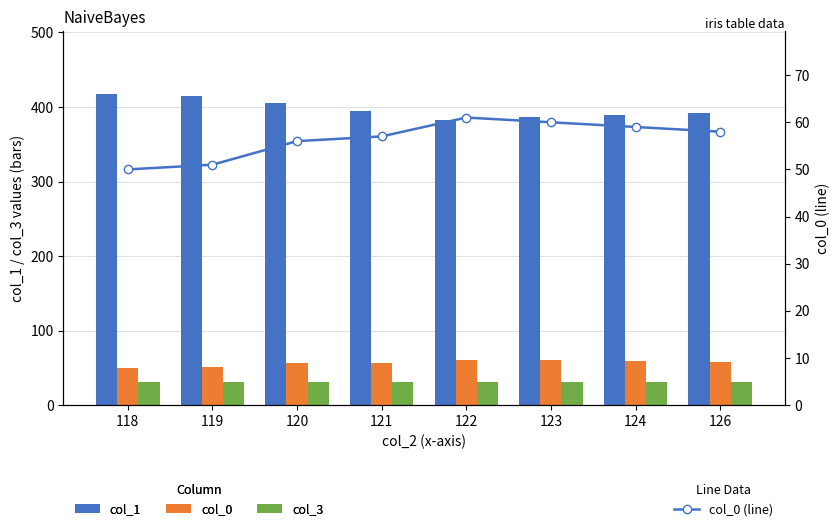

Which category has the highest value across all series?

118